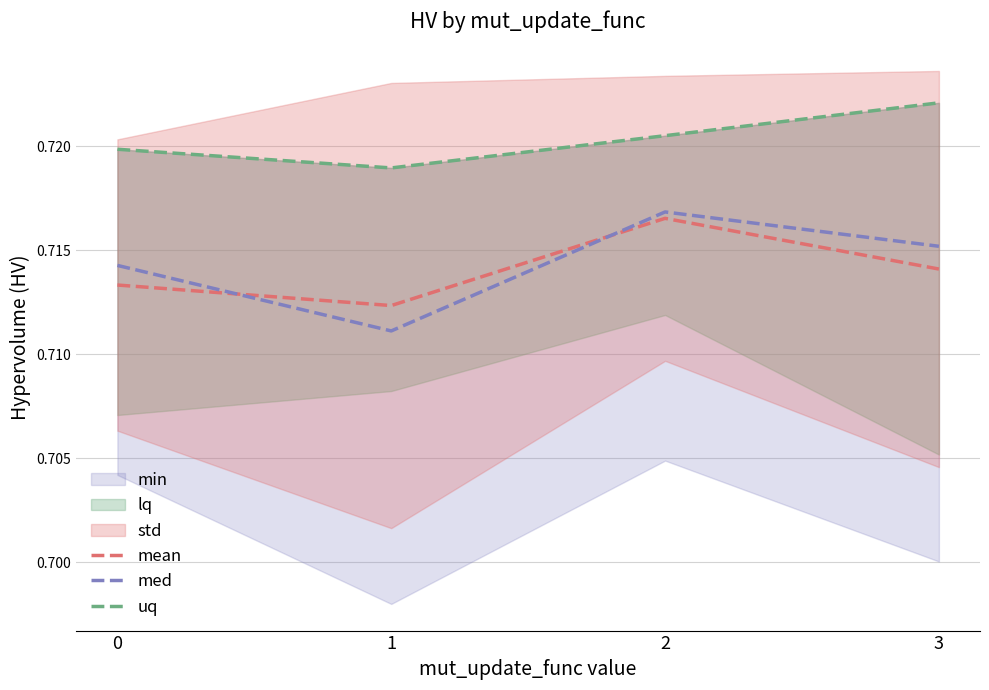

Where is the first local maximum for mean?

2